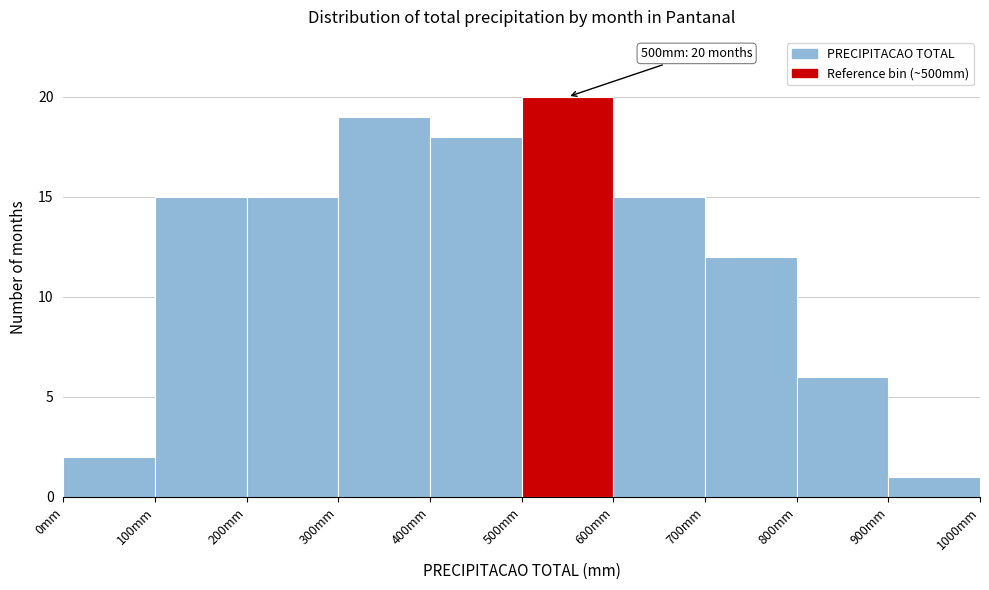

Over which range of the x-axis is the bar tallest?

500 to 600